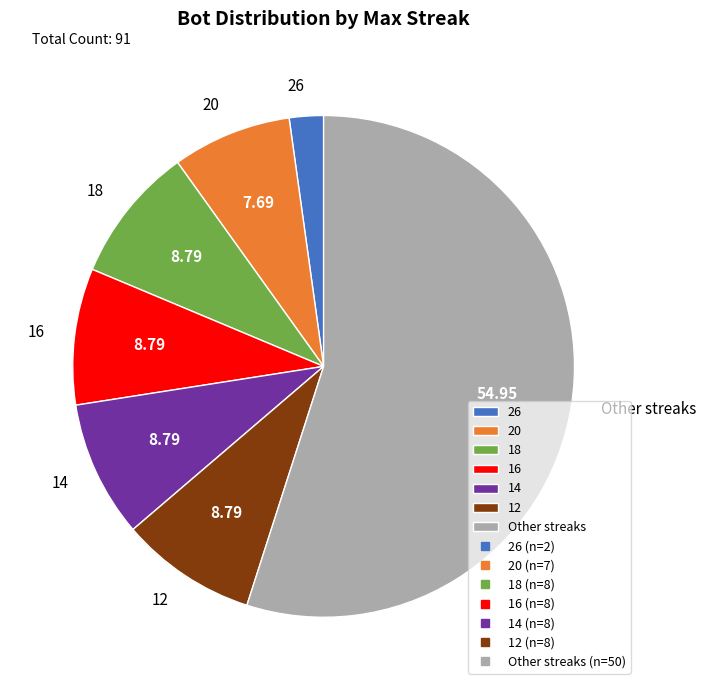

Which has a higher value, Other streaks or 26?

Other streaks